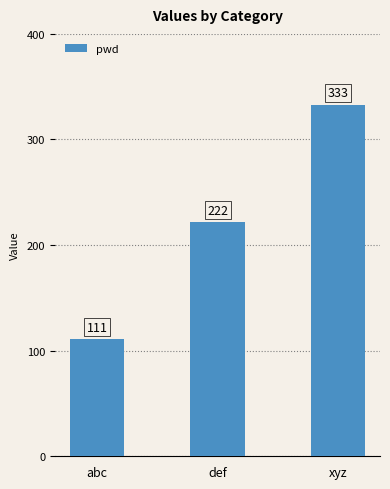

True or false: the data shows 222 at def.

True